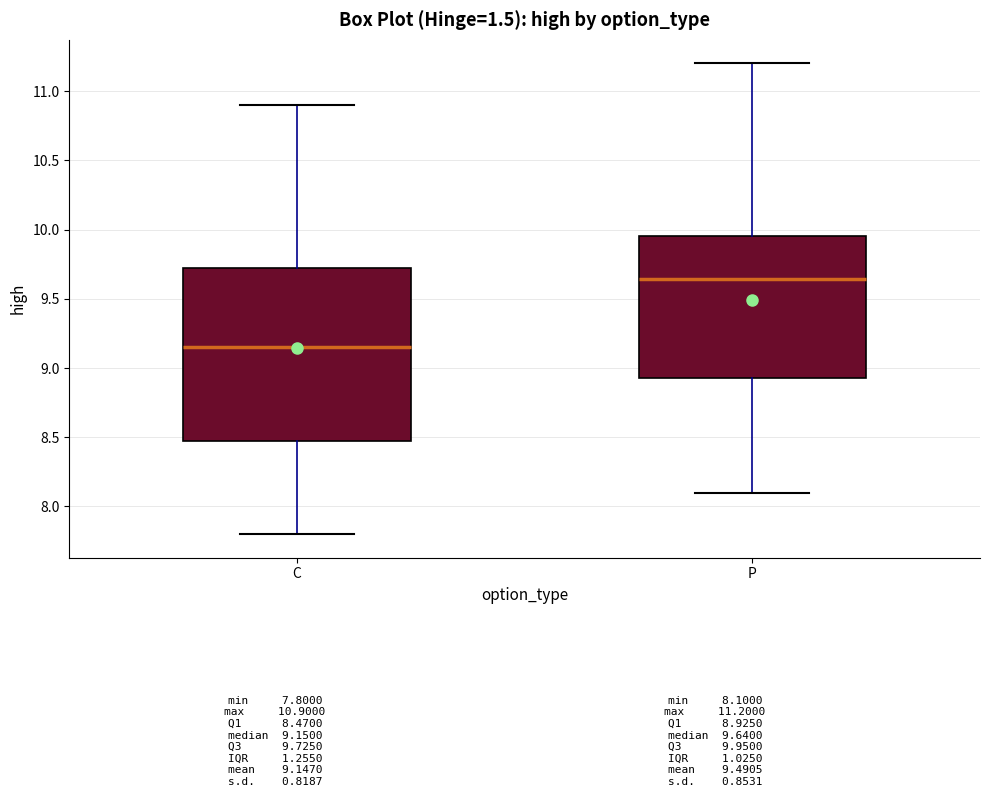

Which box's median line is the highest?

P